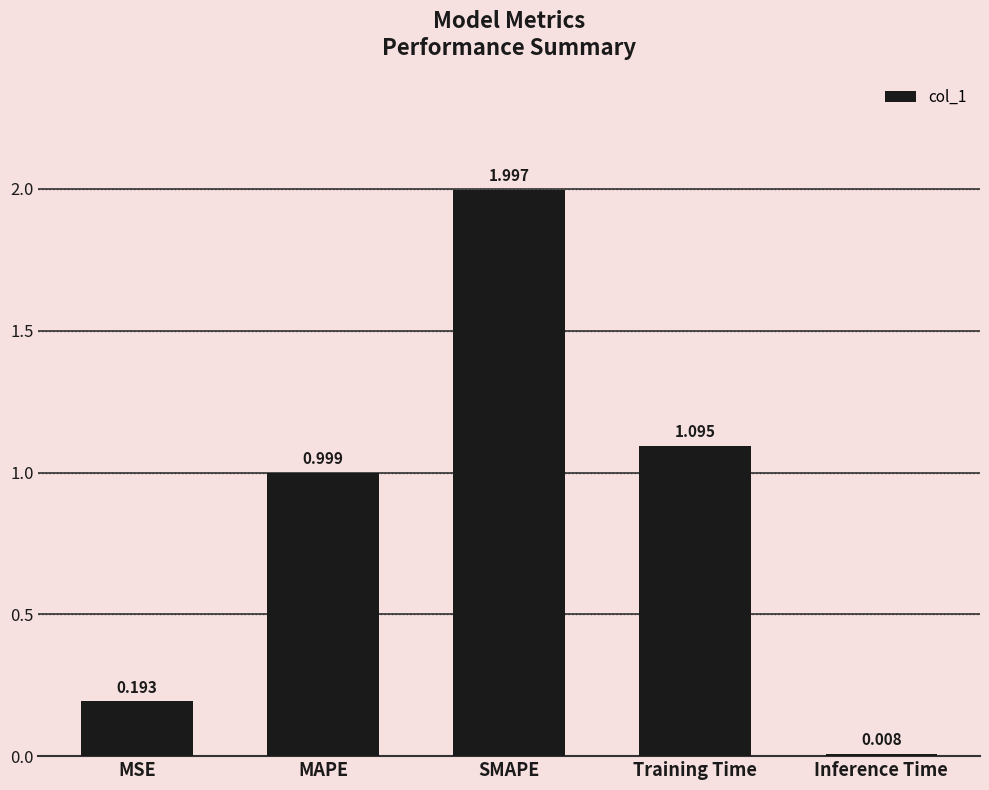

How many data points does each series have?

5